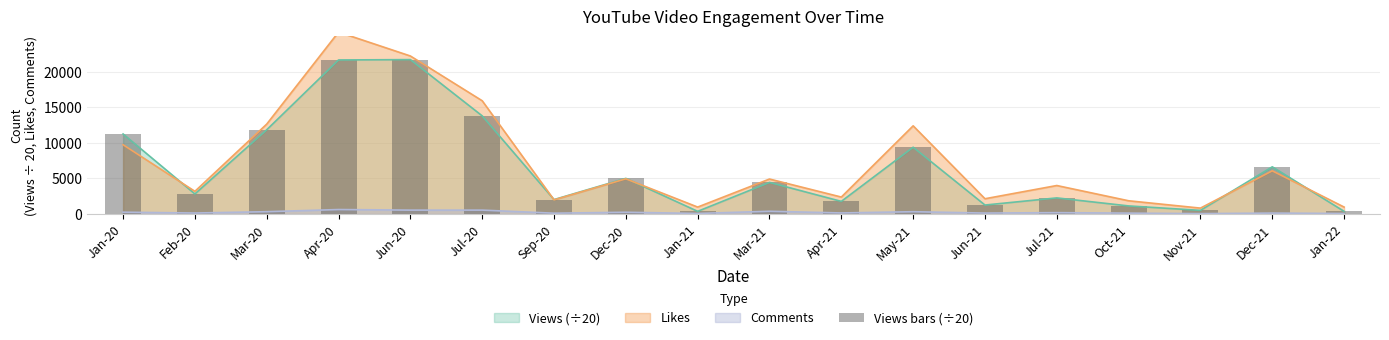

Reading left to right, extract all data points from this chart.

11265.8	2828.0	11857.5	21683.1	21732.0	13811.4	2031.7	5015.4	377.3	4448.6	1778.0	9399.8	1263.7	2268.9	1139.8	514.0	6642.7	377.3